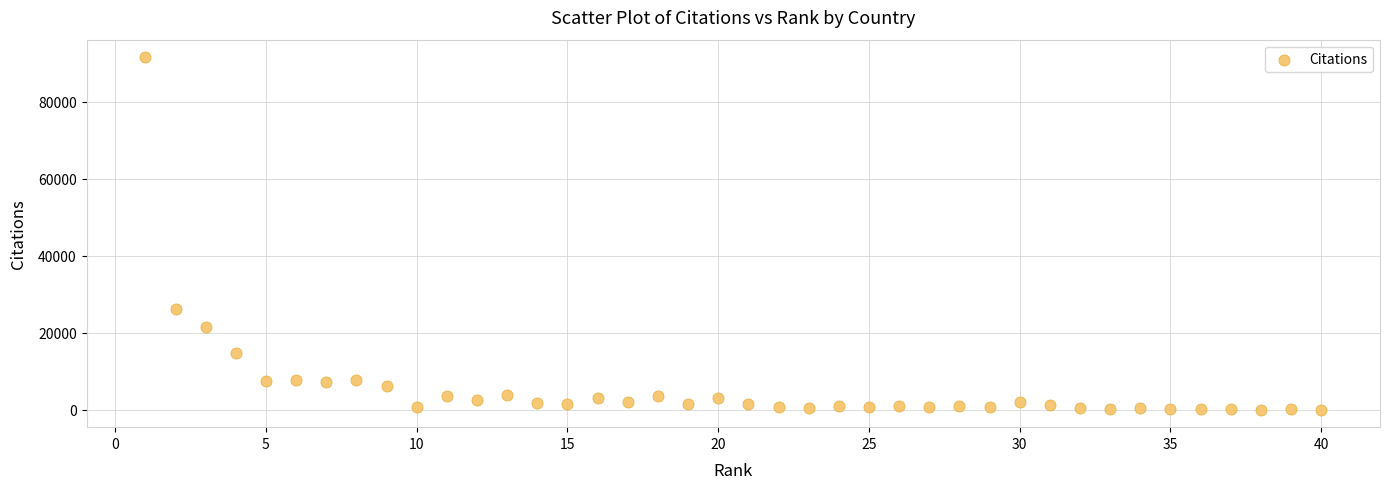

What is the range of X values (max minus min)?

39